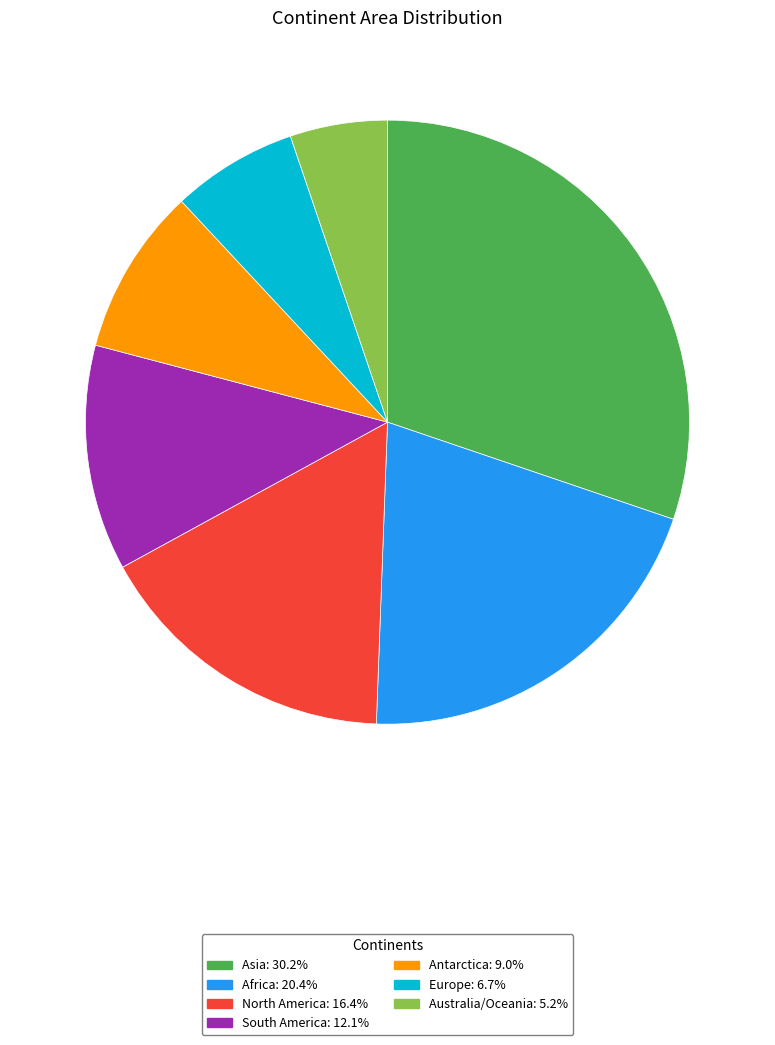

What is the ratio of the value at Australia/Oceania to the value at Antarctica?

0.6